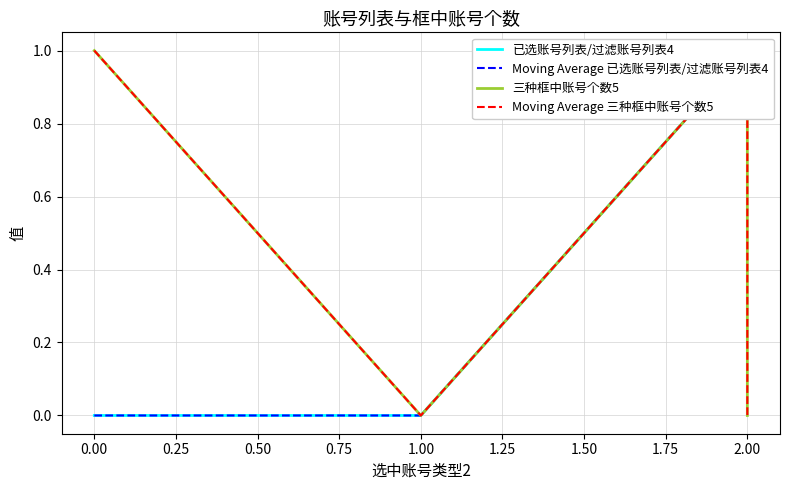

True or false: 已选账号列表/过滤账号列表4 has a value of 2 at 2.00.

False